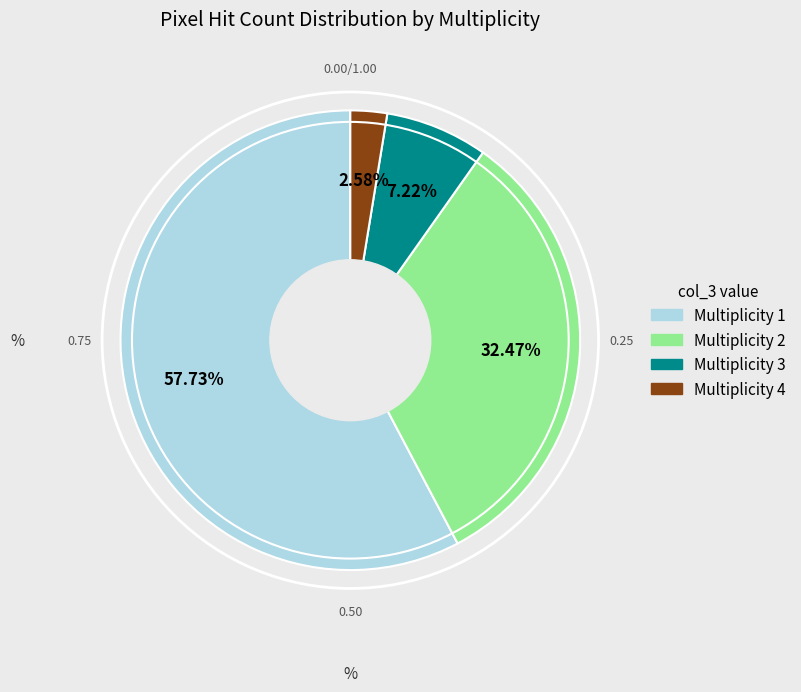

Is there a majority slice in this chart?

Yes